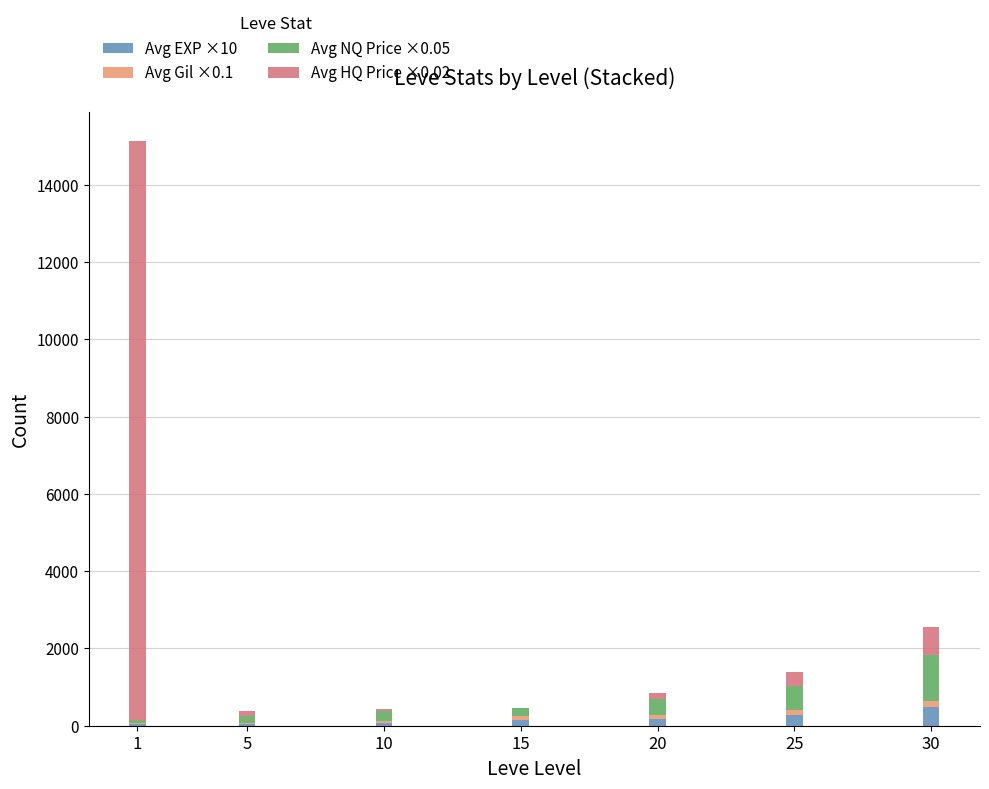

The Avg Gil ×0.1 series shows 36.8 at 10. True or false?

False